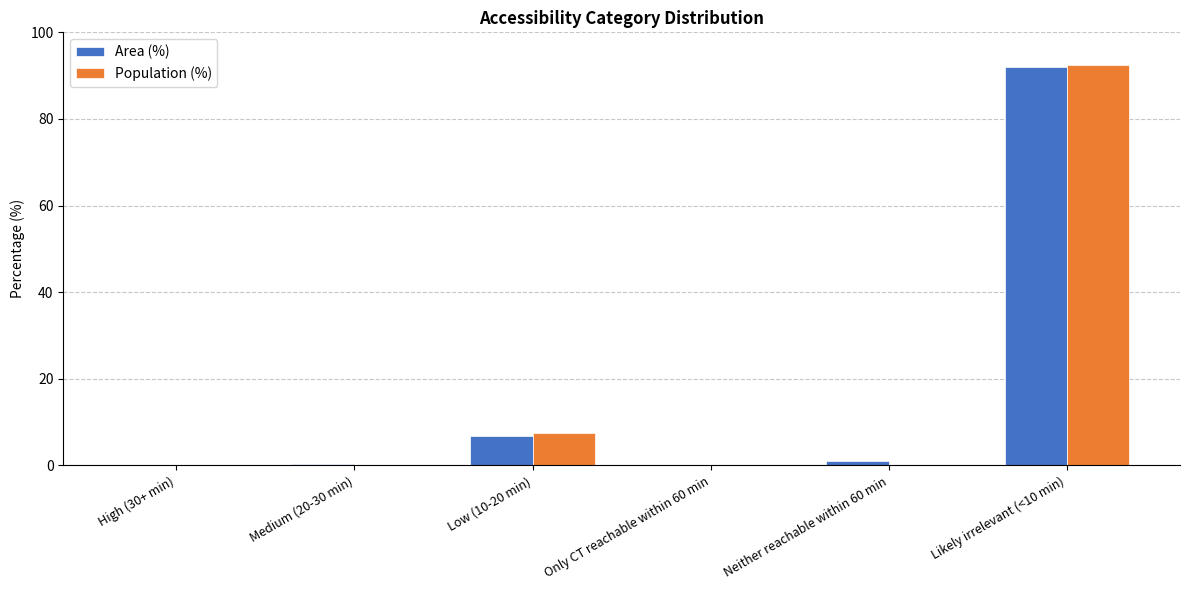

The value of Area (%) at Only CT reachable within 60 min is -32.0. True or false?

False